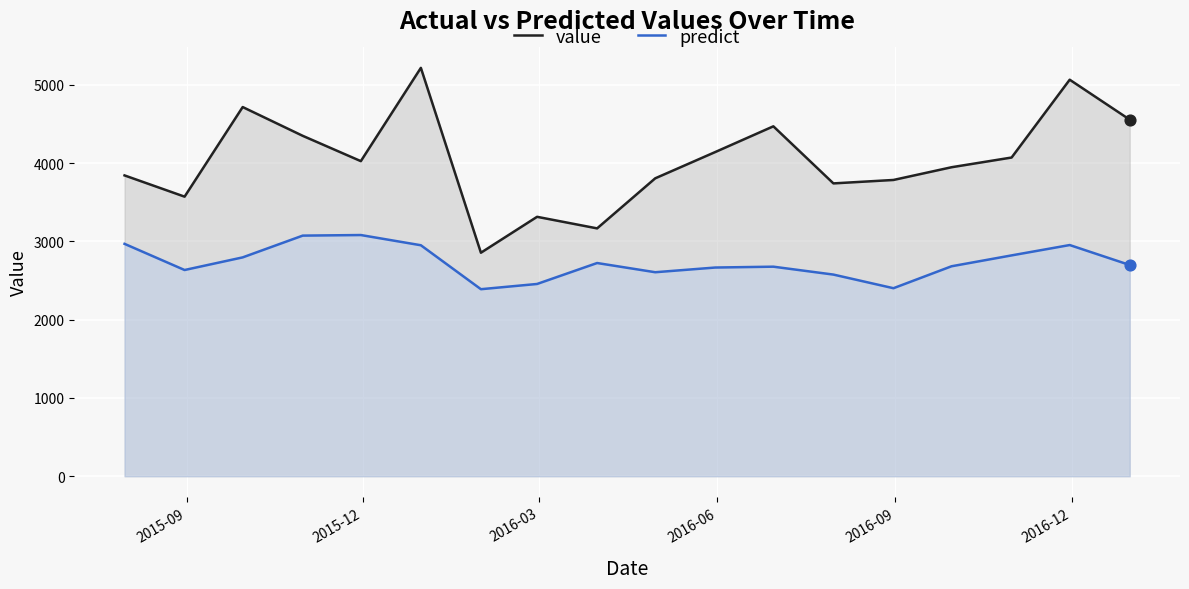

What are all the series names shown in the legend?

value, predict